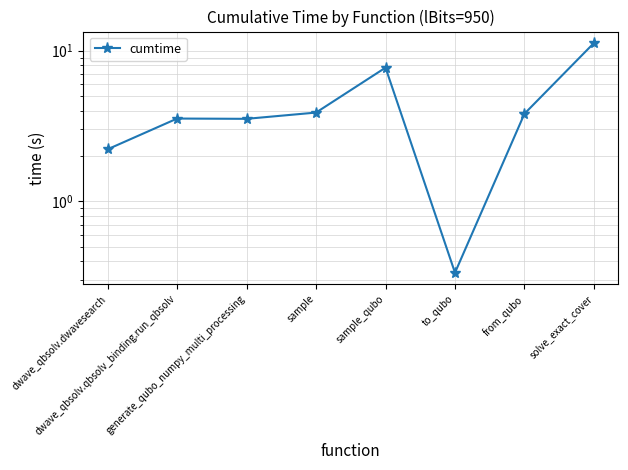

Rank the categories by value from lowest to highest.

to_qubo, dwave_qbsolv.dwavesearch, generate_qubo_numpy_multi_processing, dwave_qbsolv.qbsolv_binding.run_qbsolv, from_qubo, sample, sample_qubo, solve_exact_cover